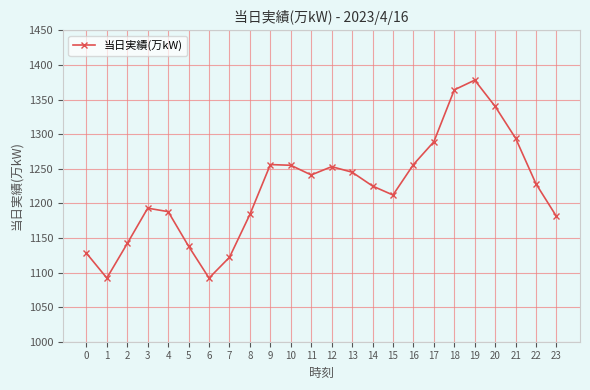

How many interior local valleys (lower than both neighbors) does the data have?

4